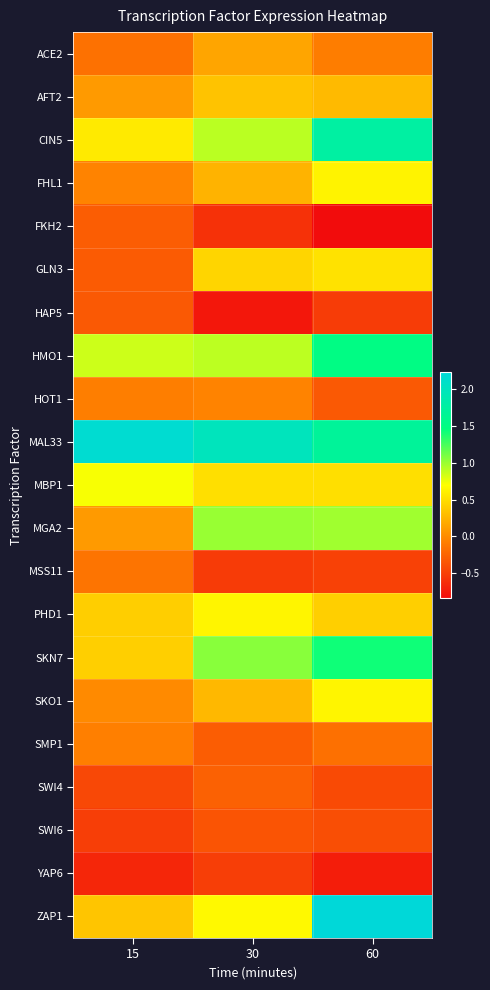

Which series has the largest range (max minus min)?

ZAP1